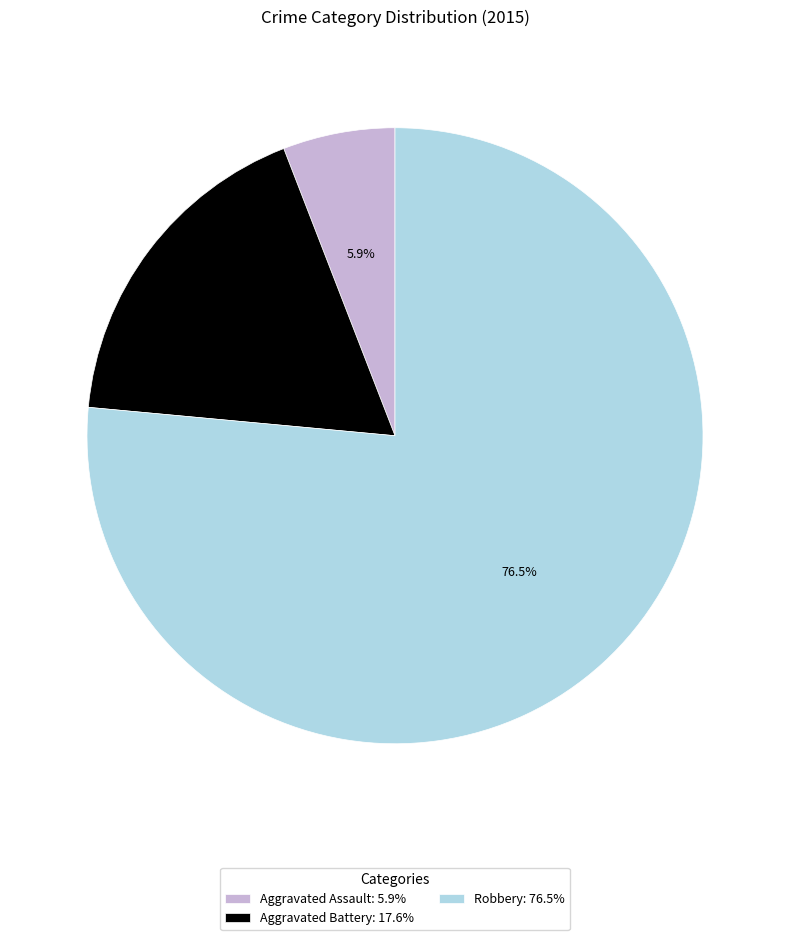

Which category has the smallest portion of the pie?

Aggravated Assault